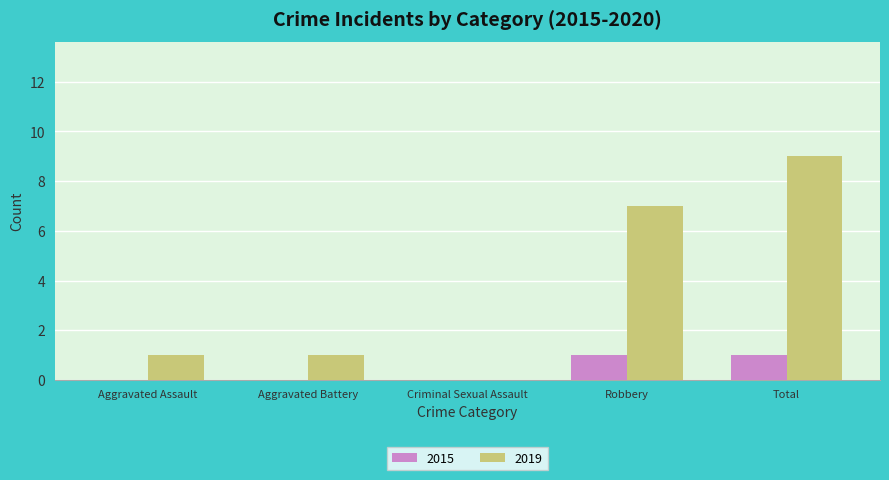

Which series changed the most between Robbery and Total?

2019